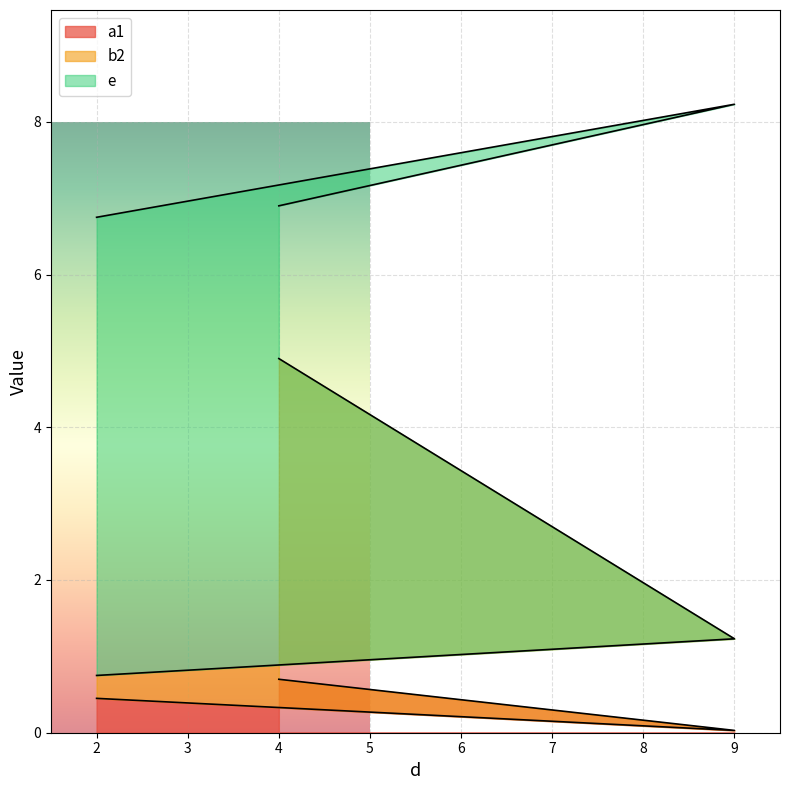

What is the difference between the second highest and minimum values in the a1 series?

0.4